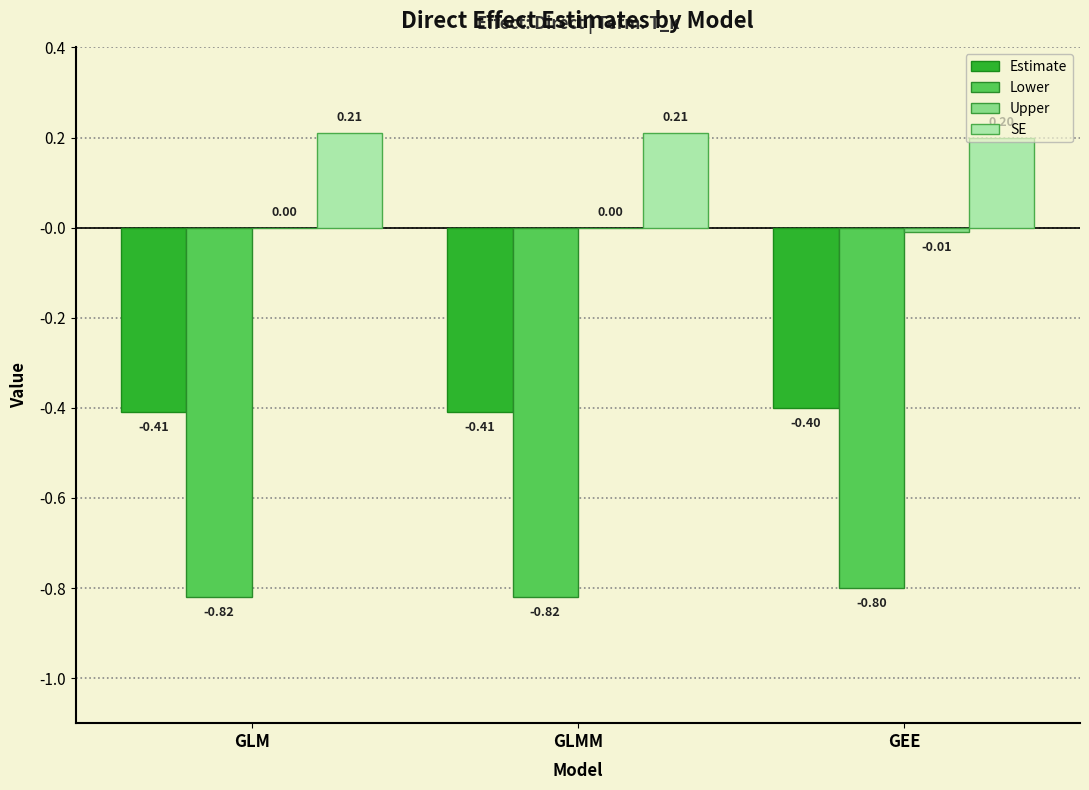

Is the value of Lower at GEE greater than the value of SE at GEE?

No